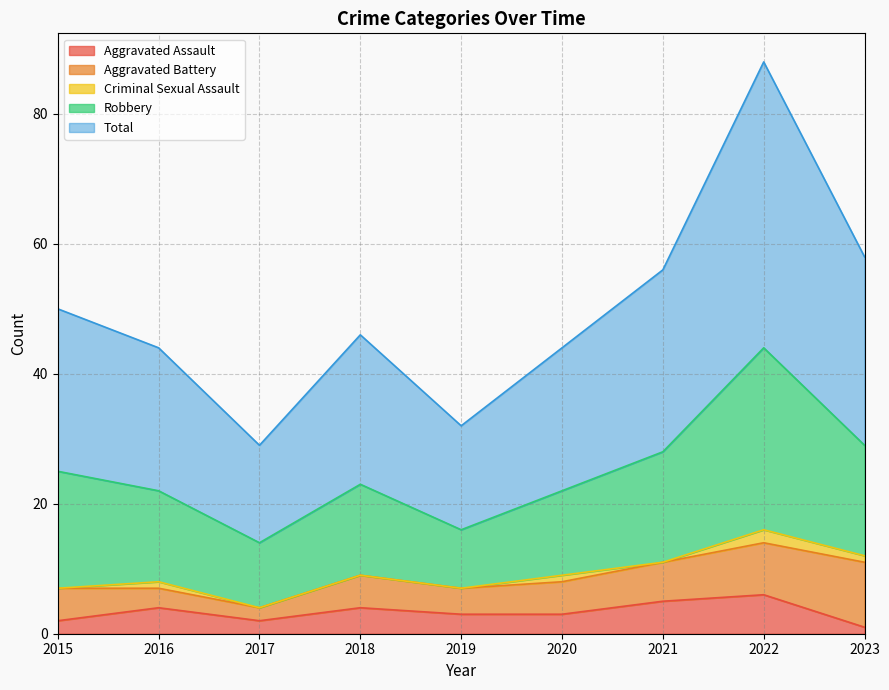

What is the maximum value for Robbery?

28